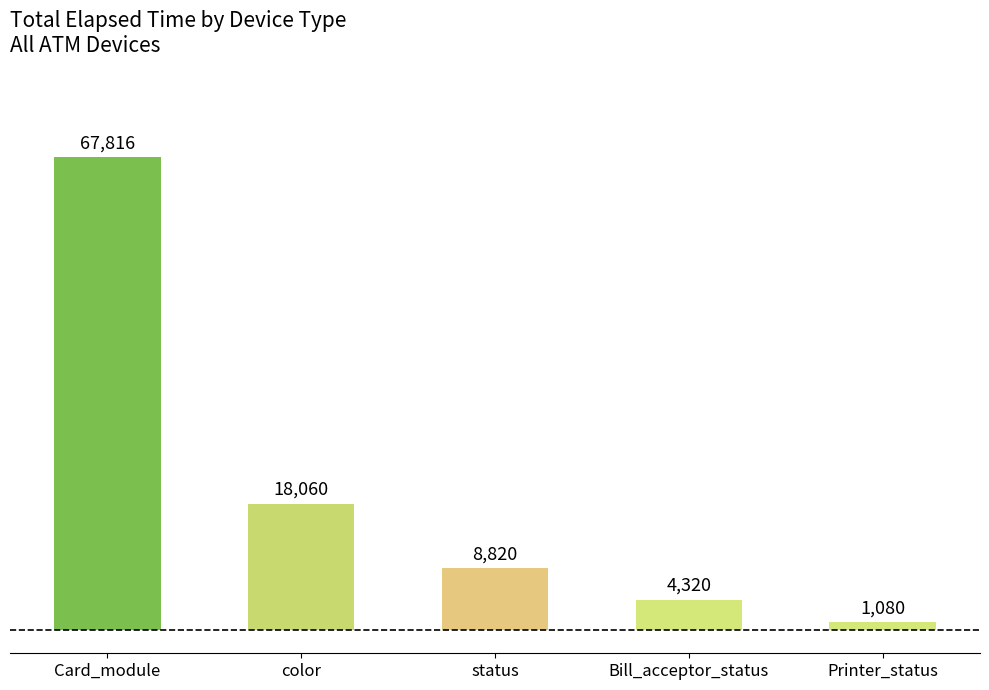

Reading left to right, list all the values displayed in this chart.

67816	18060	8820	4320	1080